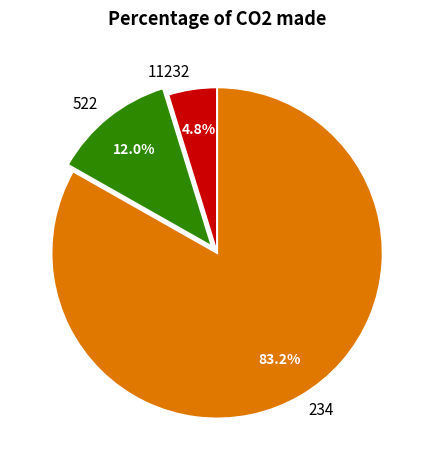

To the nearest percent, what is the combined percentage of 522 and 11232?

17%